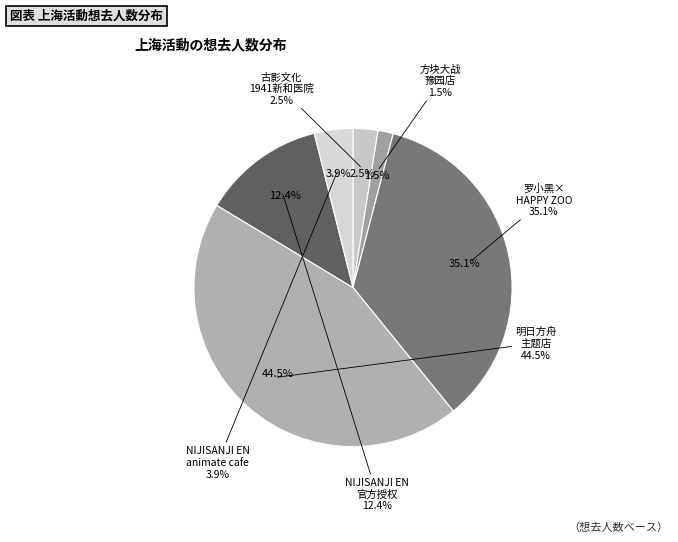

Is there any slice that represents more than half of the pie?

No